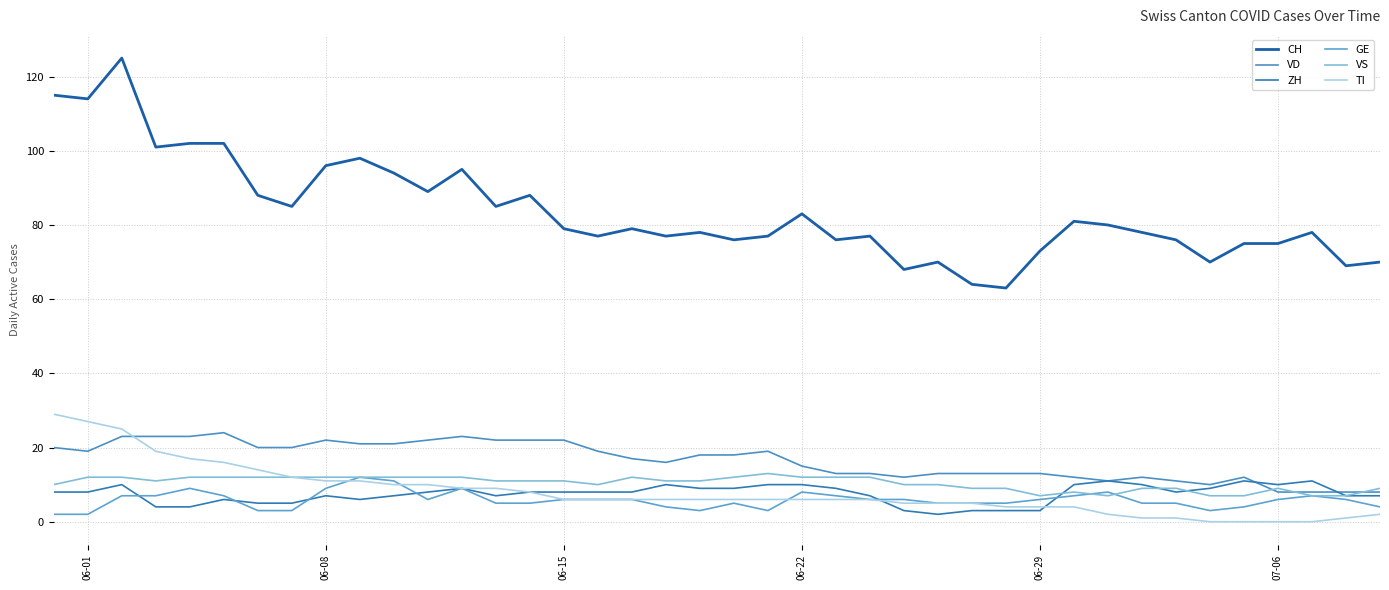

What is the difference between the maximum and second lowest values in the TI series?

29